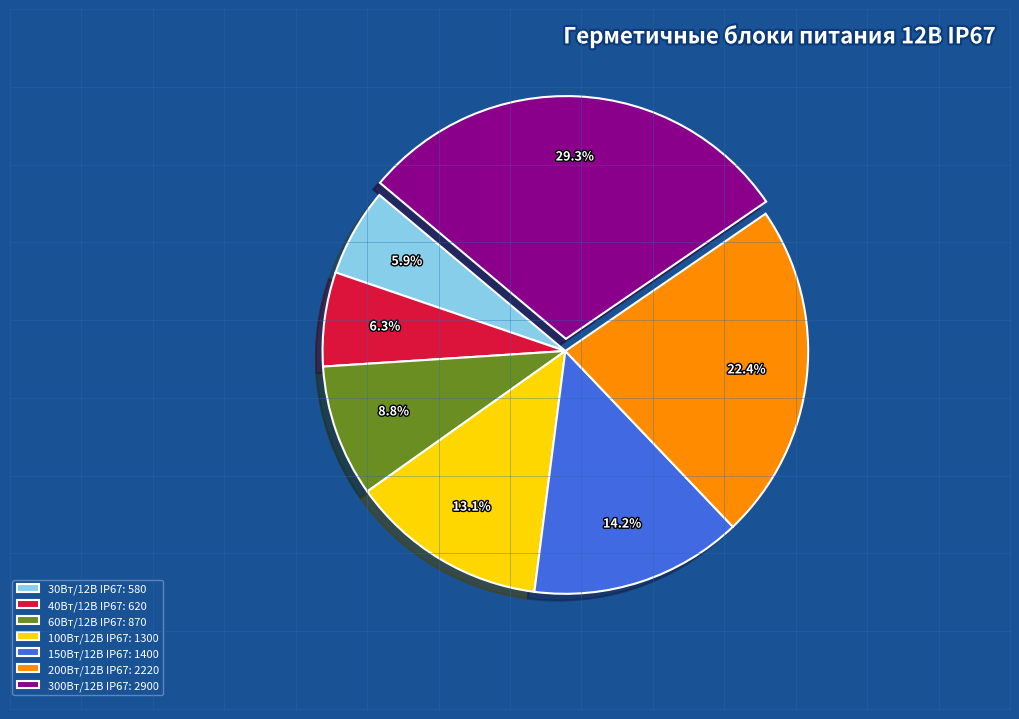

Approximately how many times larger is the value at 60Вт/12В IP67: 870 compared to 300Вт/12В IP67: 2900?

0.3